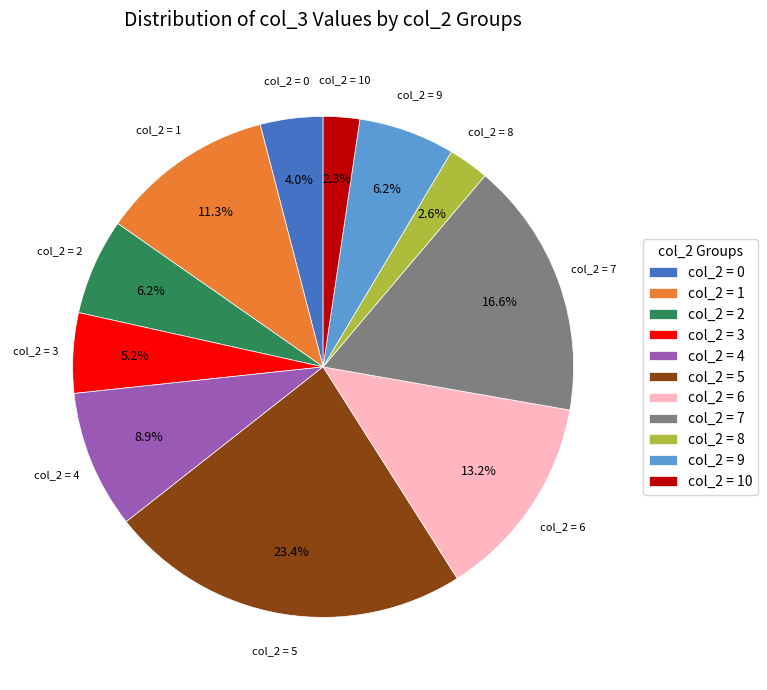

Which category has the biggest portion of the pie?

col_2 = 5